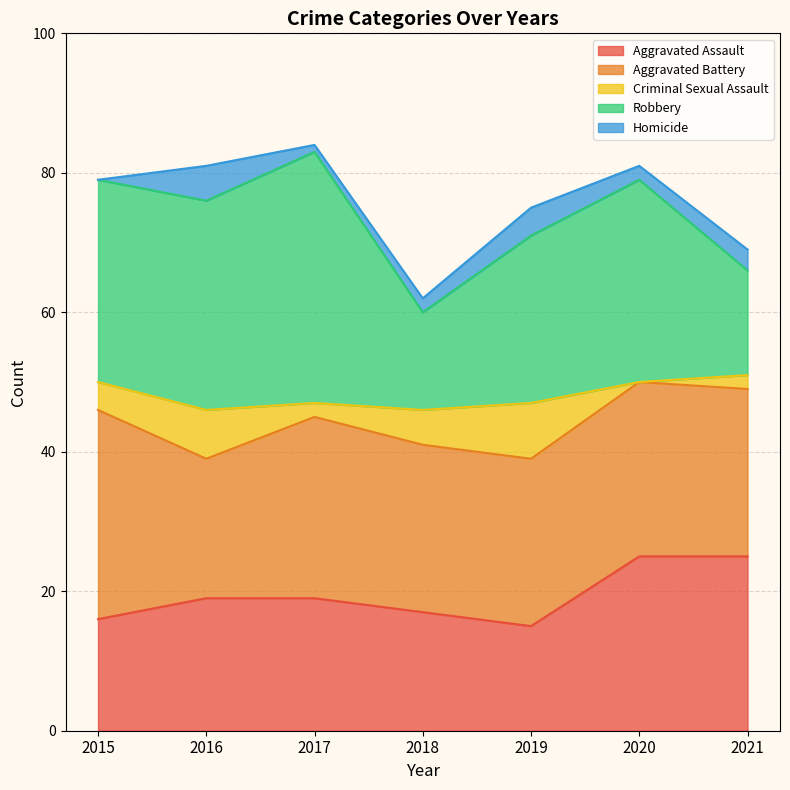

Where is Aggravated Assault nearest to the value 20?

2016